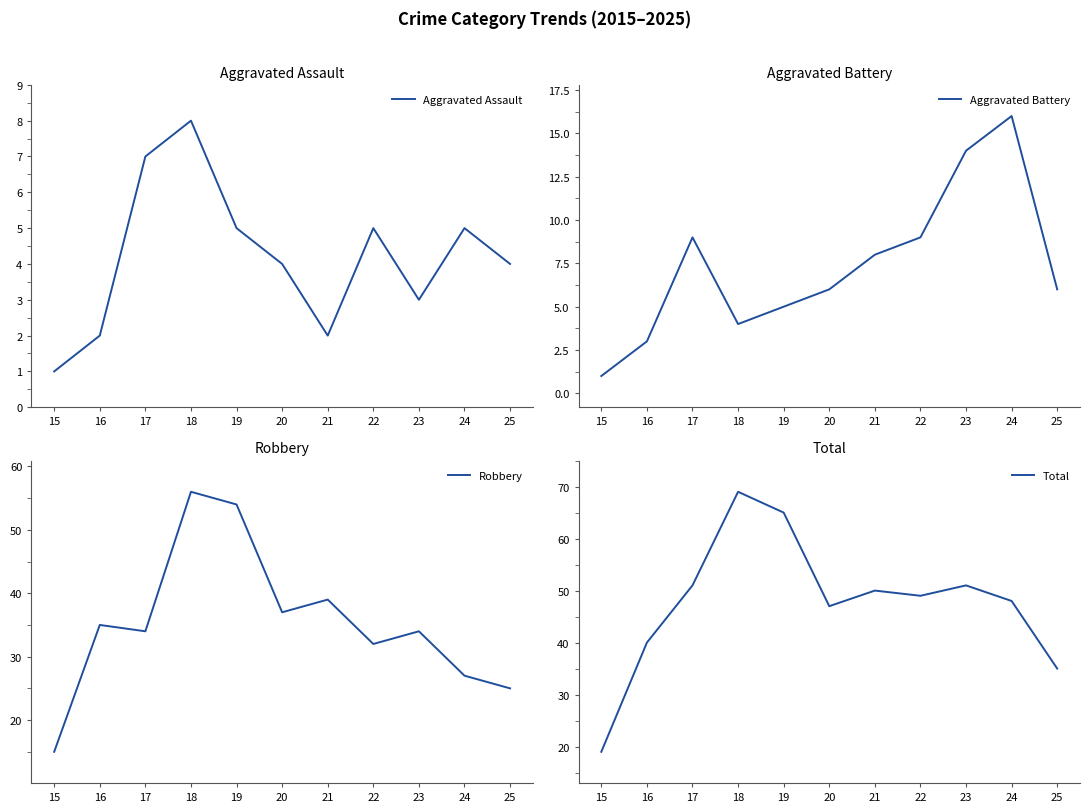

How many categories are shown in the chart?

11